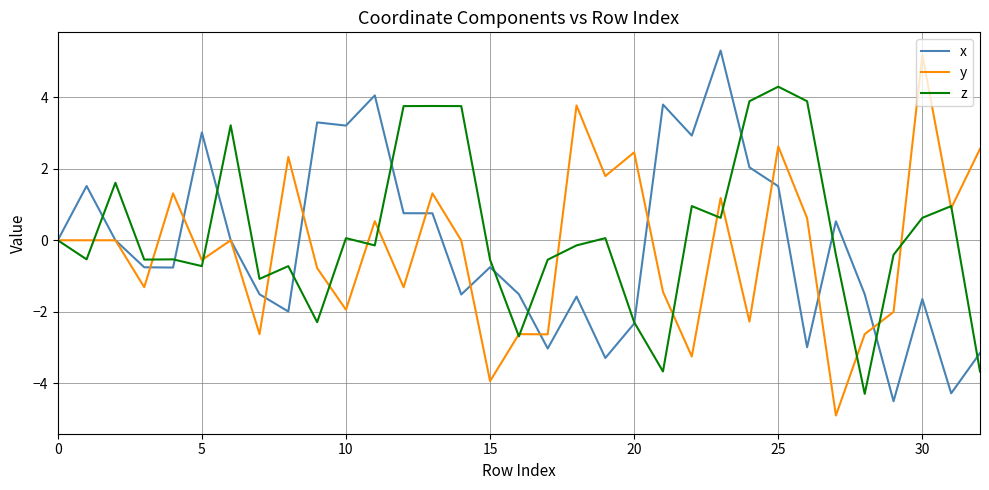

What is the maximum value shown in the chart?

5.3